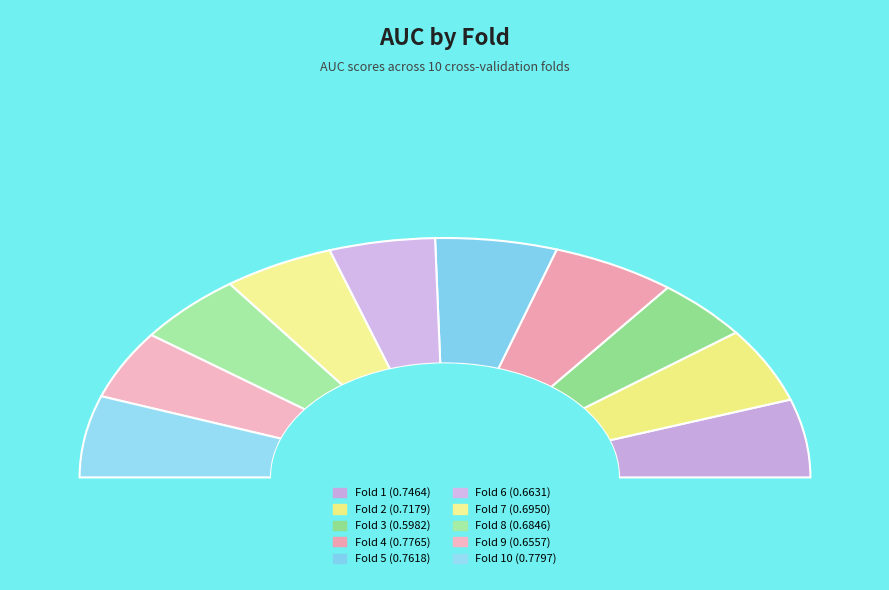

How many segments does this pie chart have?

10